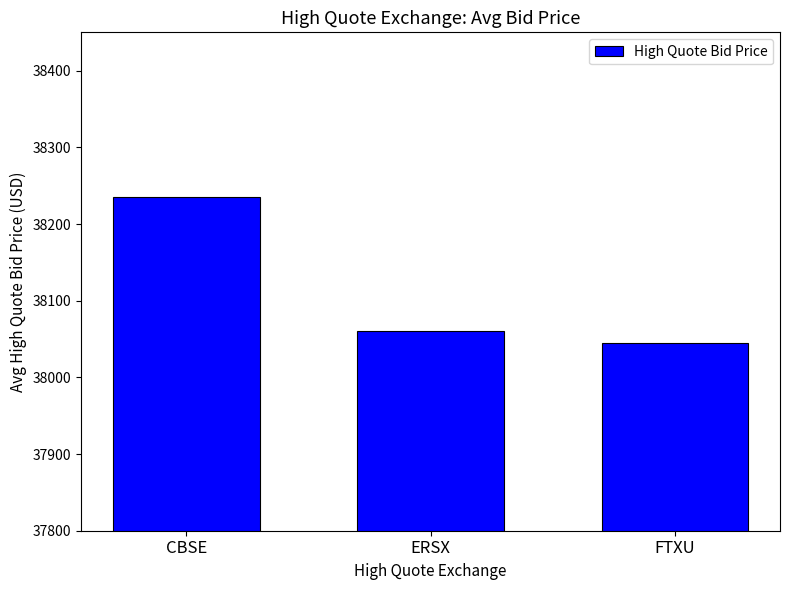

What is the sum of the values at CBSE and FTXU?

76279.7